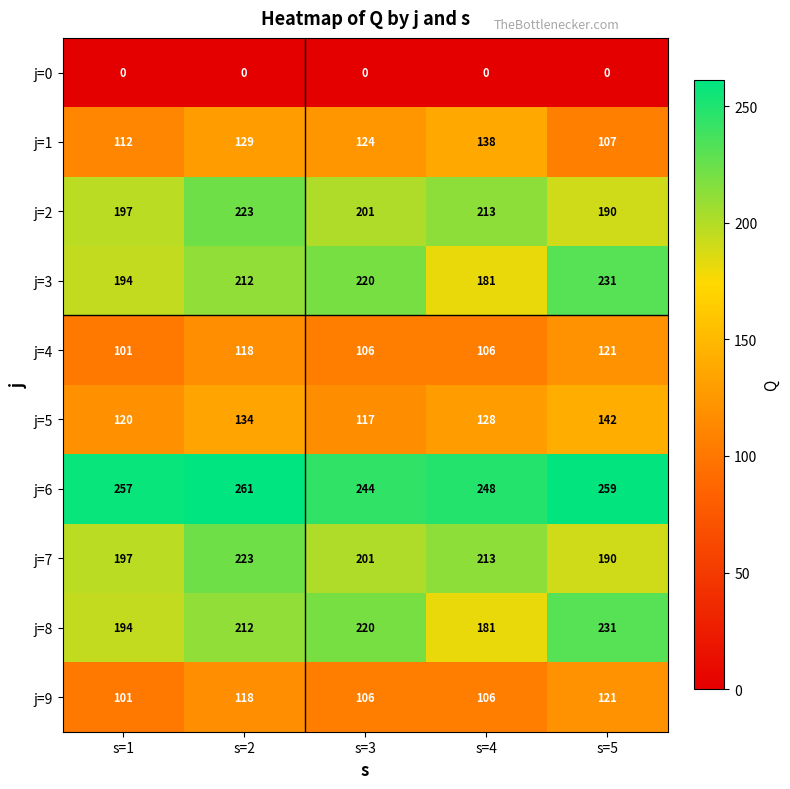

At how many categories does at least one series exceed 50?

5